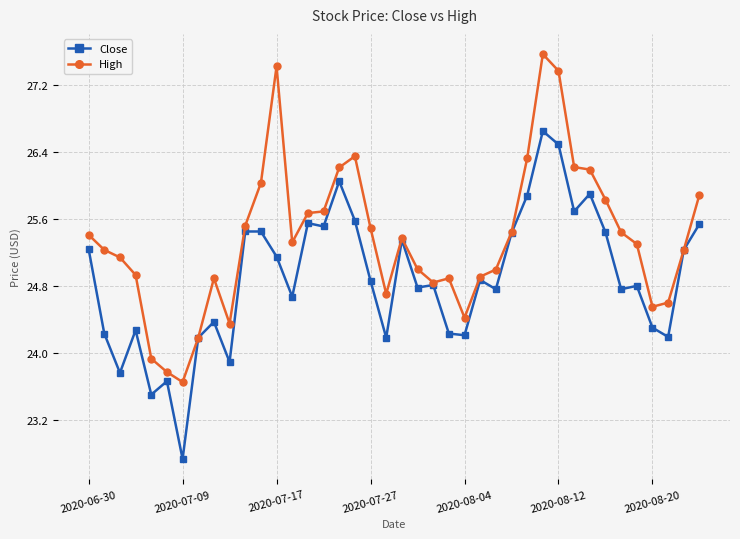

What is the difference between the maximum and minimum values in the High series?

3.9